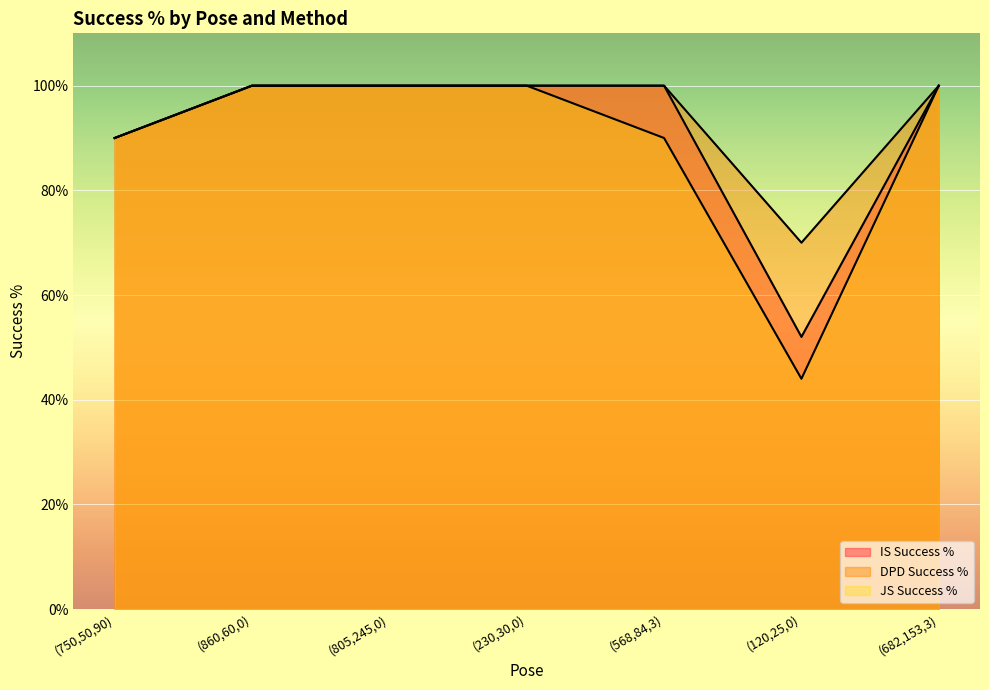

What are all the series names shown in the legend?

IS Success %, DPD Success %, JS Success %